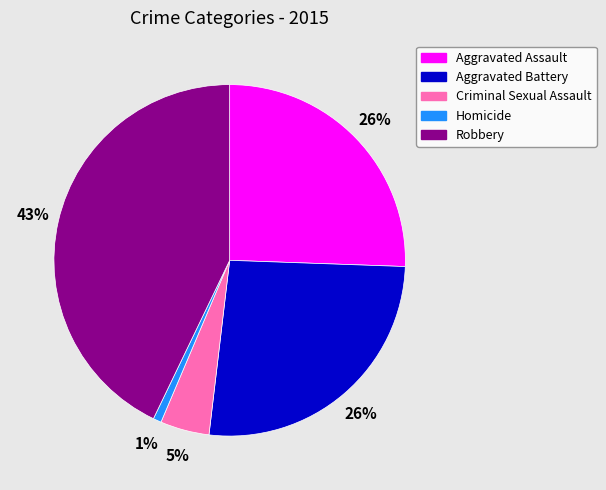

Combined, do Criminal Sexual Assault and Aggravated Assault account for over 50%?

No